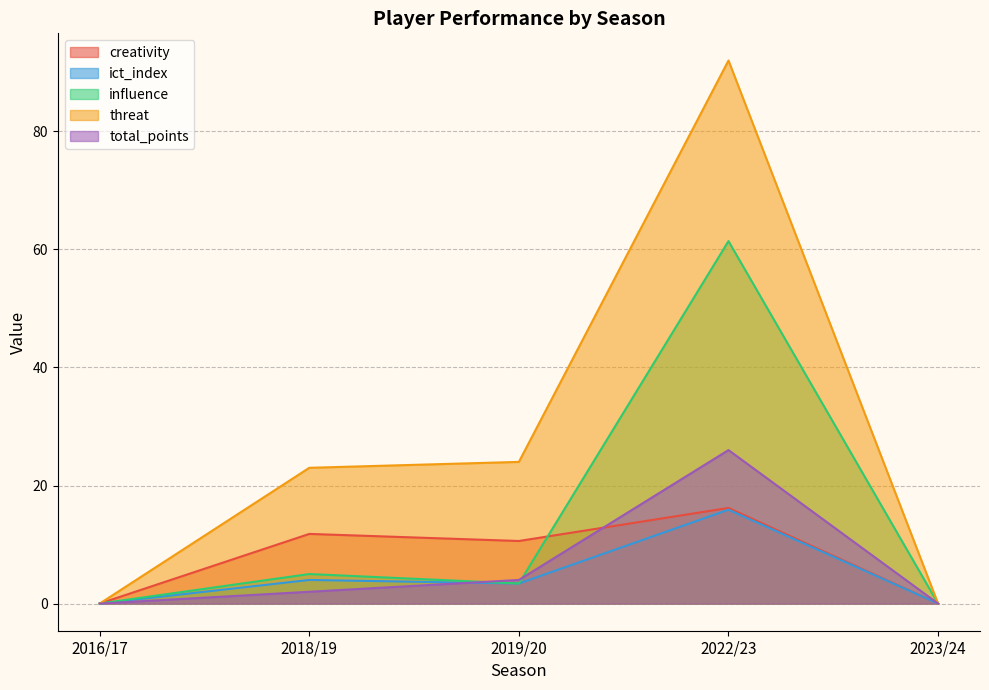

True or false: ict_index has a value of 4.0 at 2018/19.

True